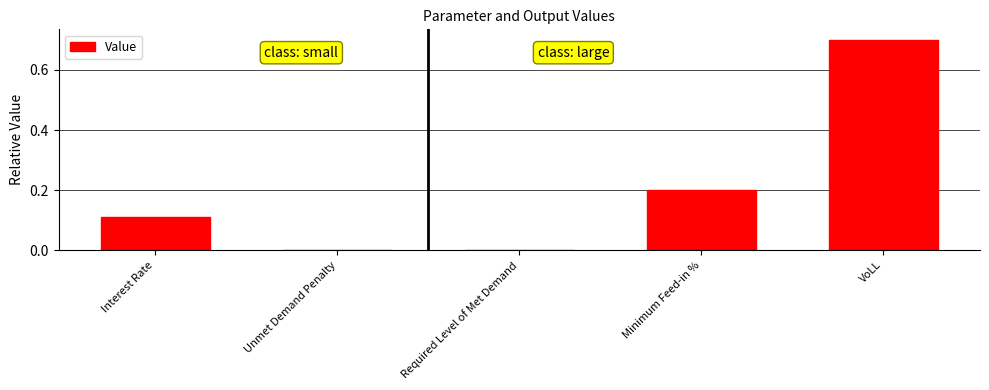

What is the sum of all values?

1.0